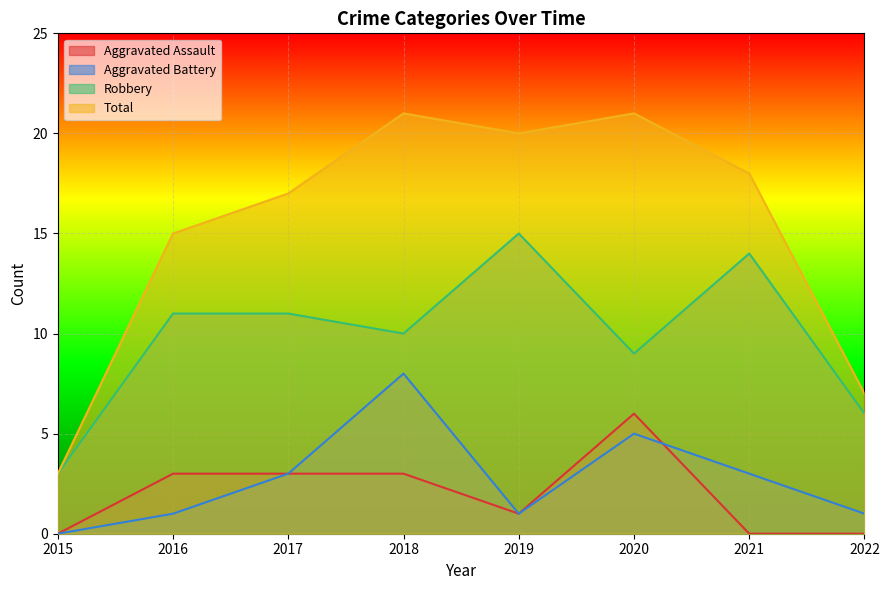

Read the Total value at 2018, to the nearest 10.

20